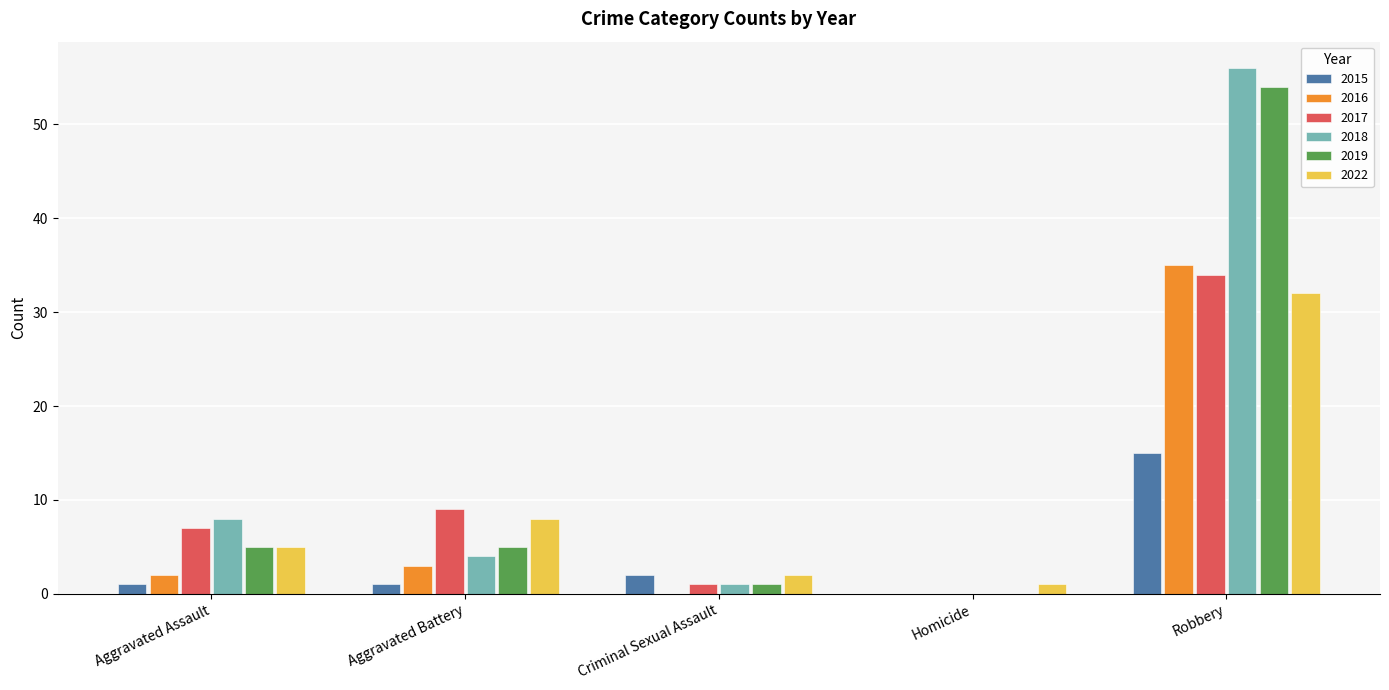

Which series changed the most between Homicide and Robbery?

2018